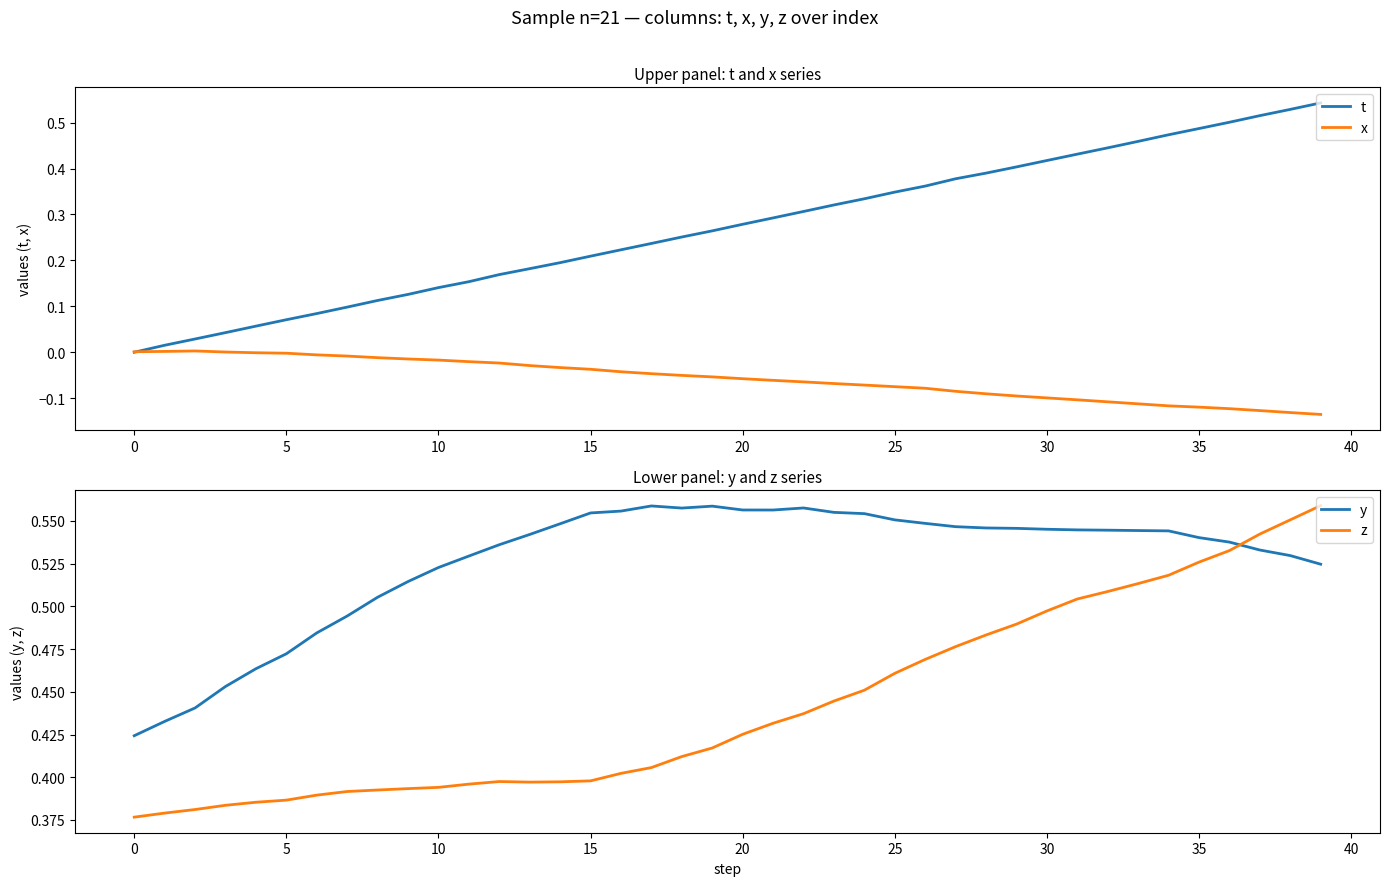

The z series shows 0.1 at 10. True or false?

False